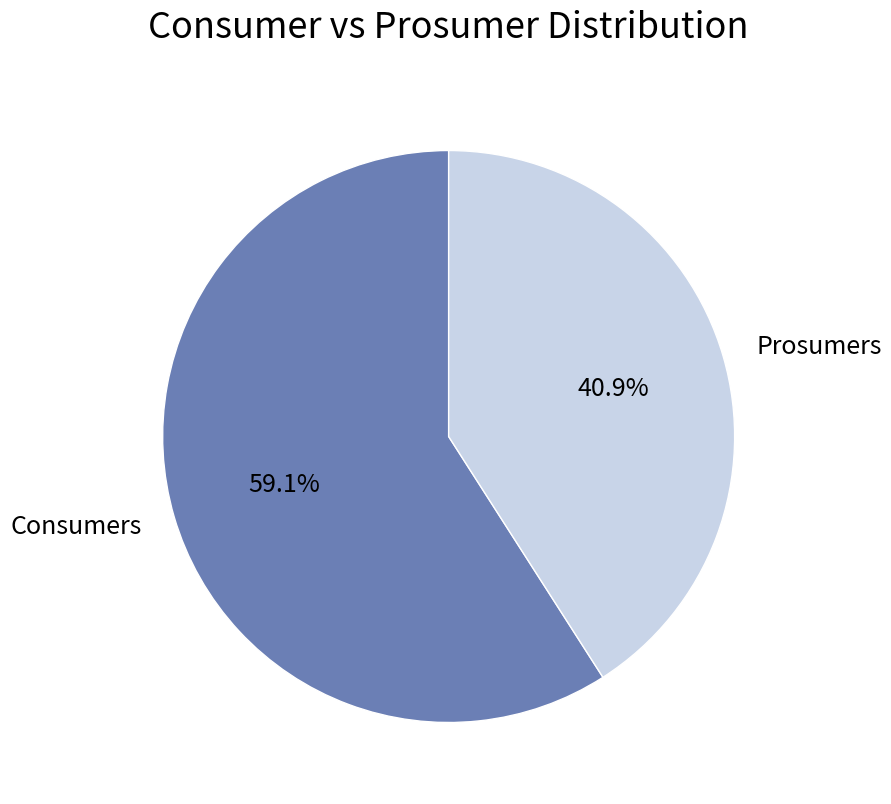

What percentage is the Consumers slice, to the nearest percent?

59%